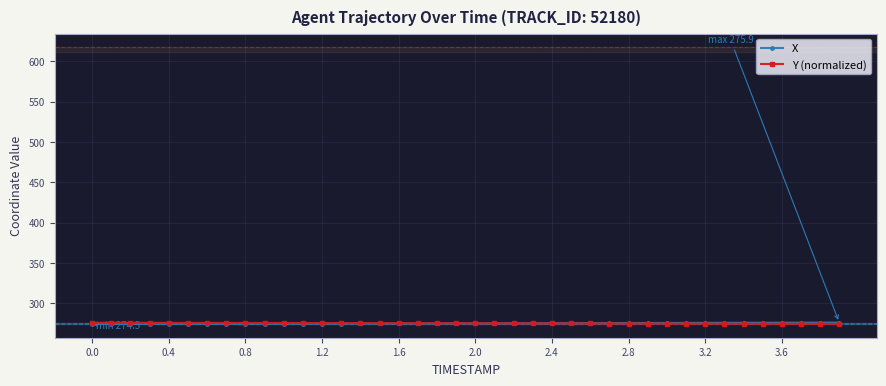

What is the value of the Y (normalized) point at the 15th from the left?

275.3